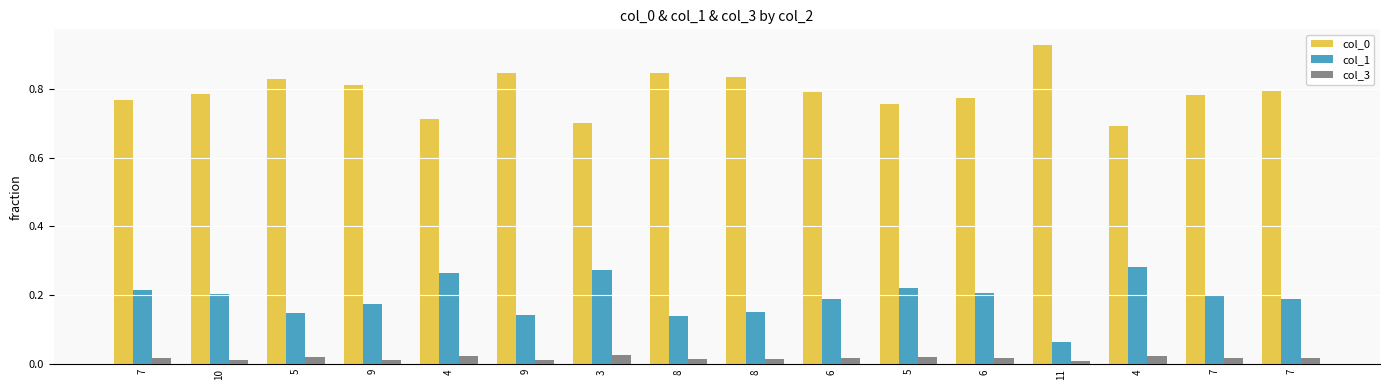

What is the highest value of the col_1 series?

0.3